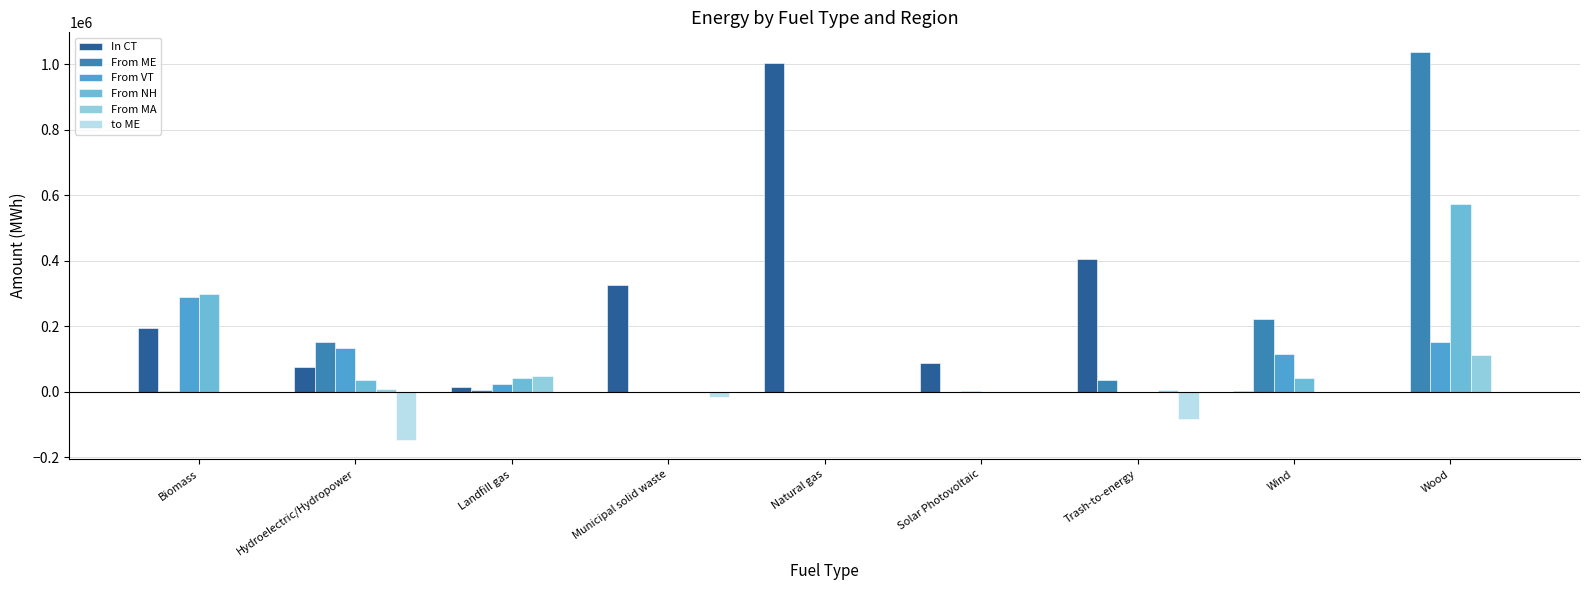

At which category does the chart reach its minimum across all series?

Hydroelectric/Hydropower